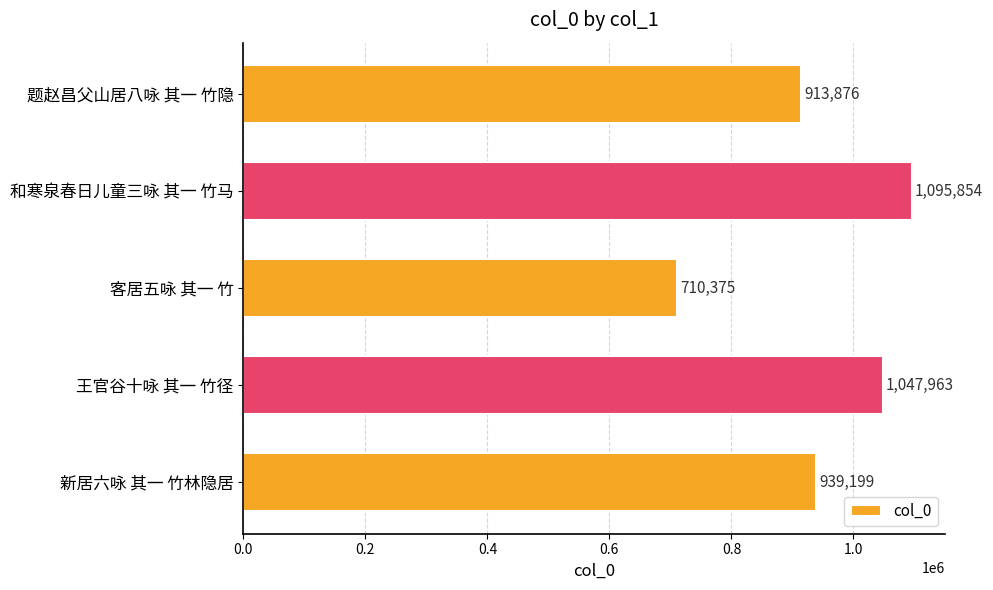

At which category does the chart reach its peak across all series?

和寒泉春日儿童三咏 其一 竹马